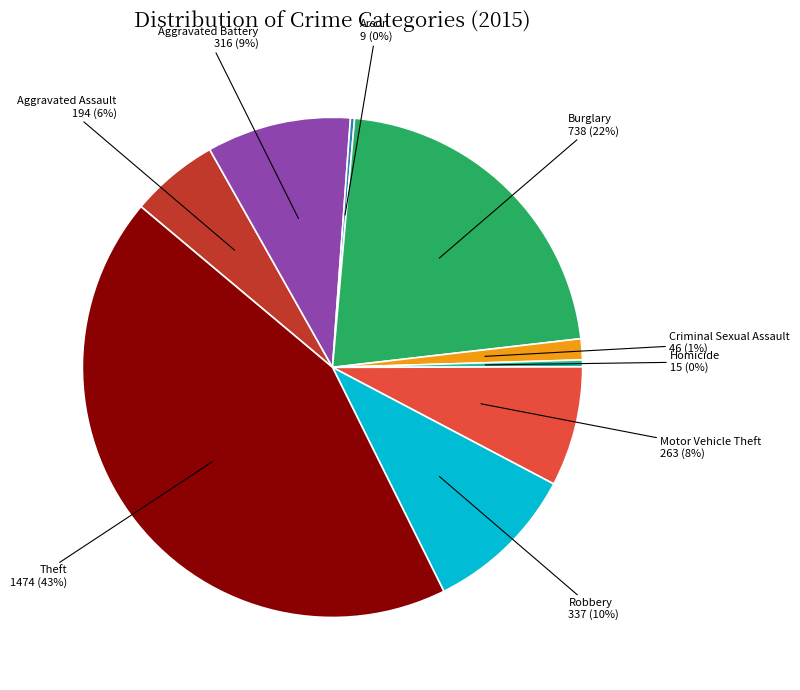

To the nearest percent, what is the difference between the largest and smallest slice percentages?

43%